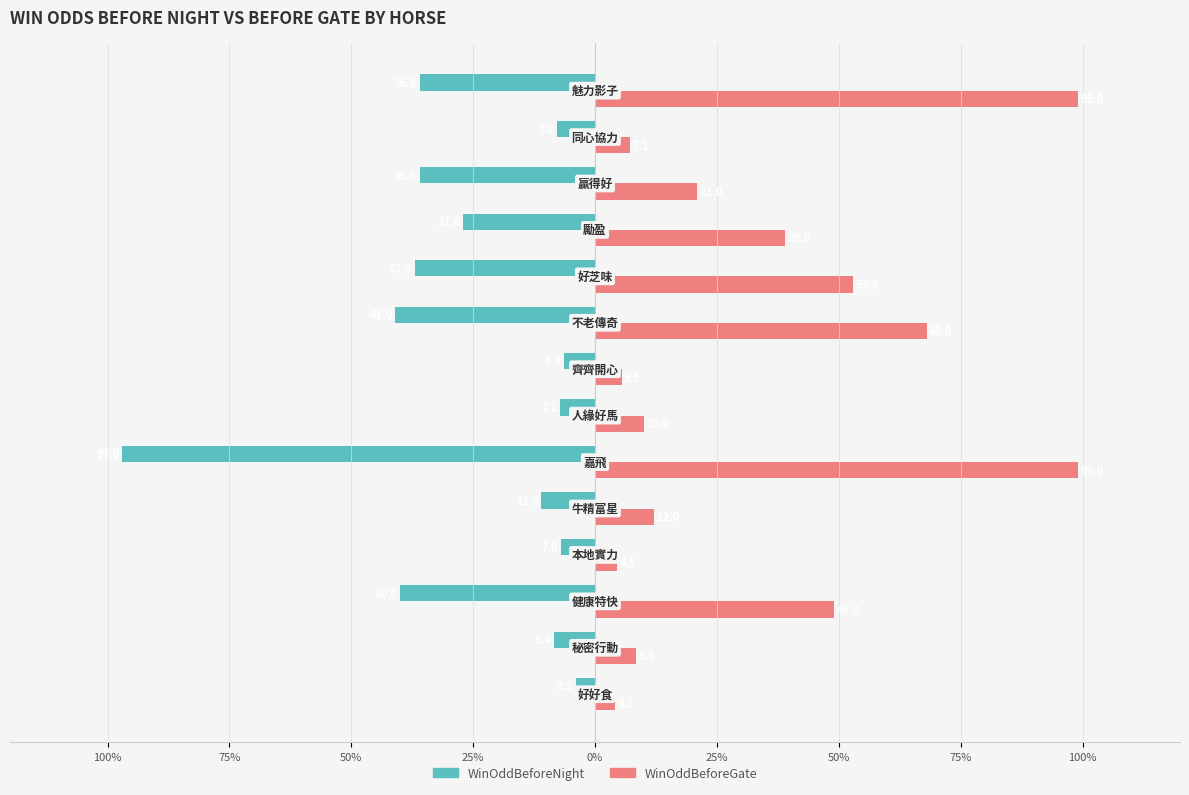

Rank the series by their maximum value, from highest to lowest.

WinOddBeforeGate, WinOddBeforeNight